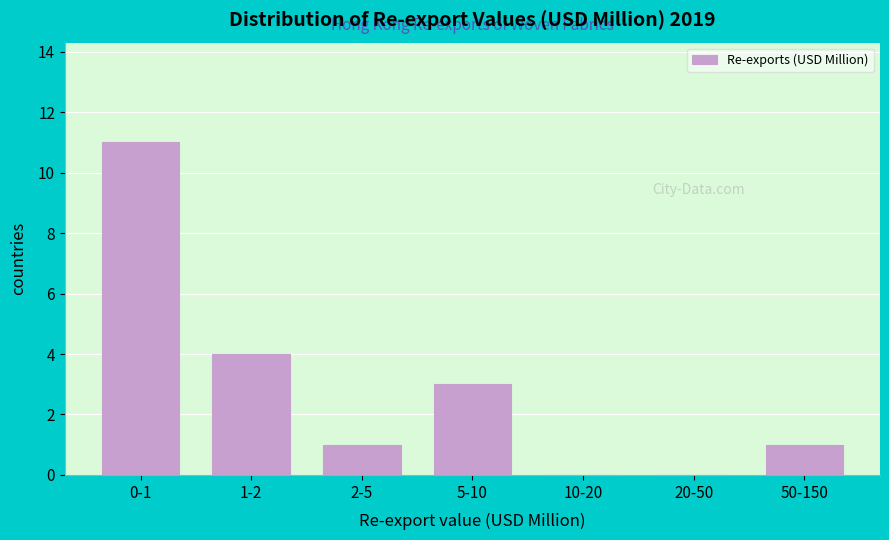

Reading left to right, transcribe all the data shown in this chart.

0-1=11	1-2=4	2-5=1	5-10=3	10-20=0	20-50=0	50-150=1